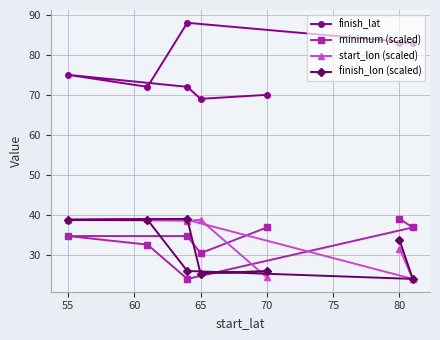

What is the difference between the maximum and second lowest values in the finish_lon (scaled) series?

13.7